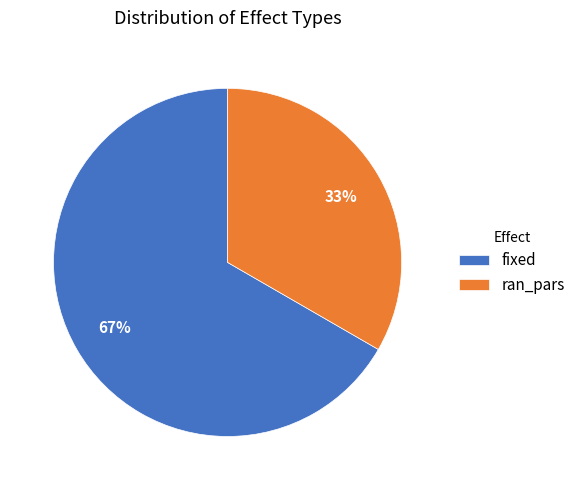

Is it true that fixed is 74% of the pie?

False